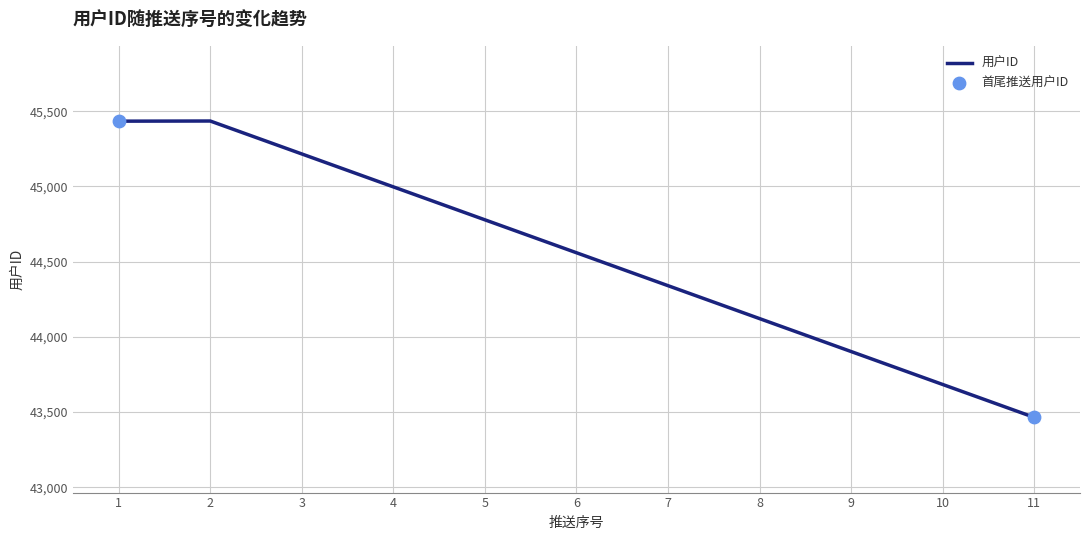

Between 11 and 4, which is larger?

4